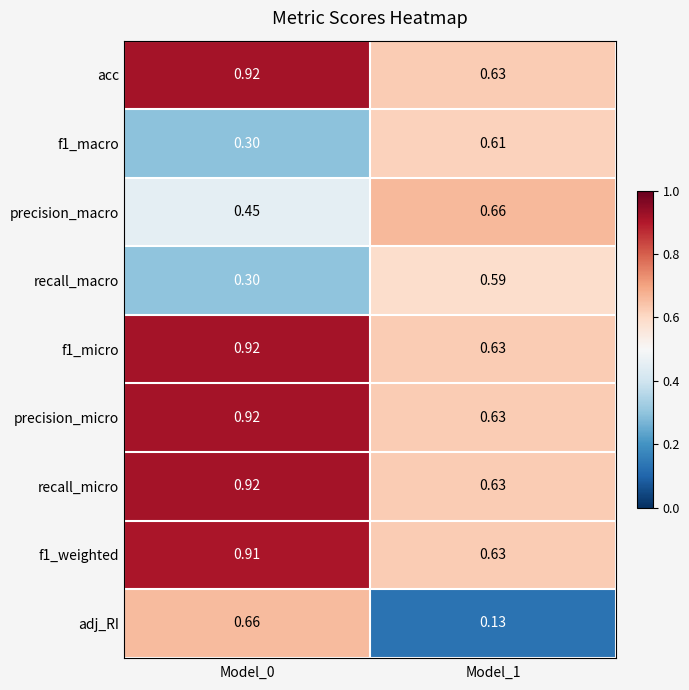

How many data points does each series have?

2